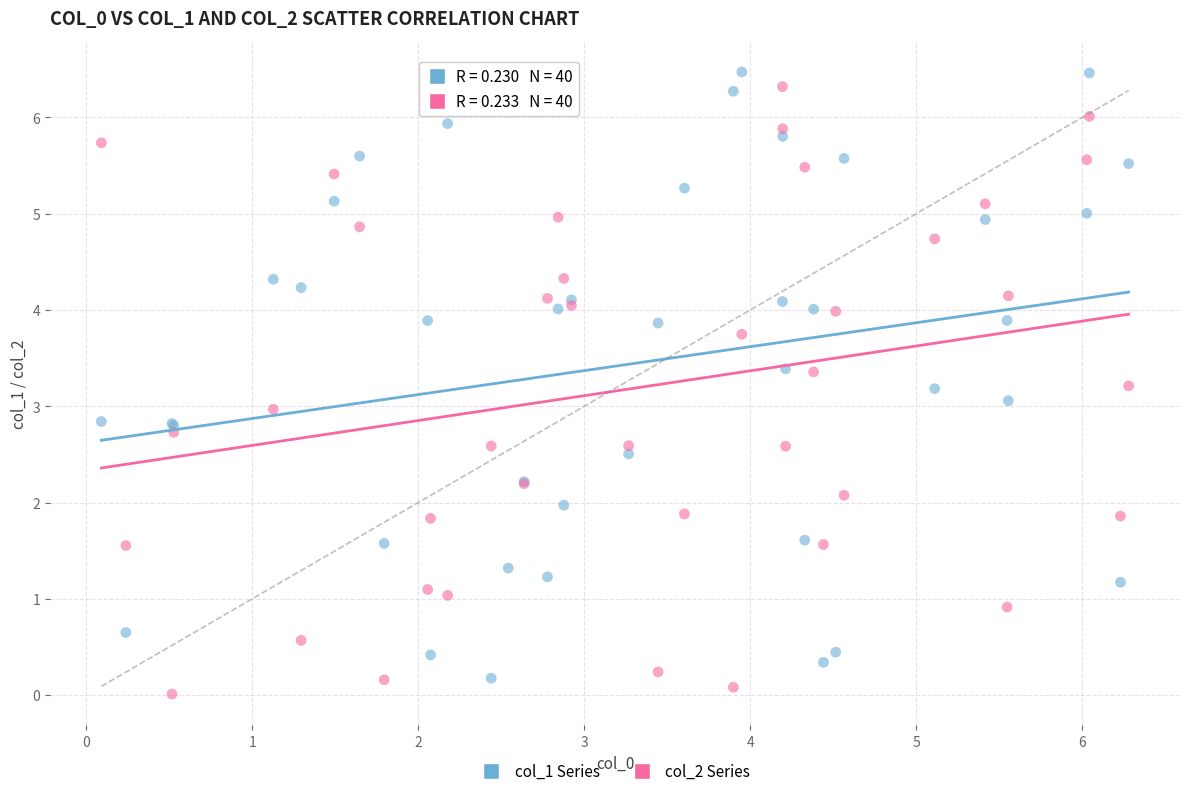

Which series contains the lowest Y value?

col_2 Series